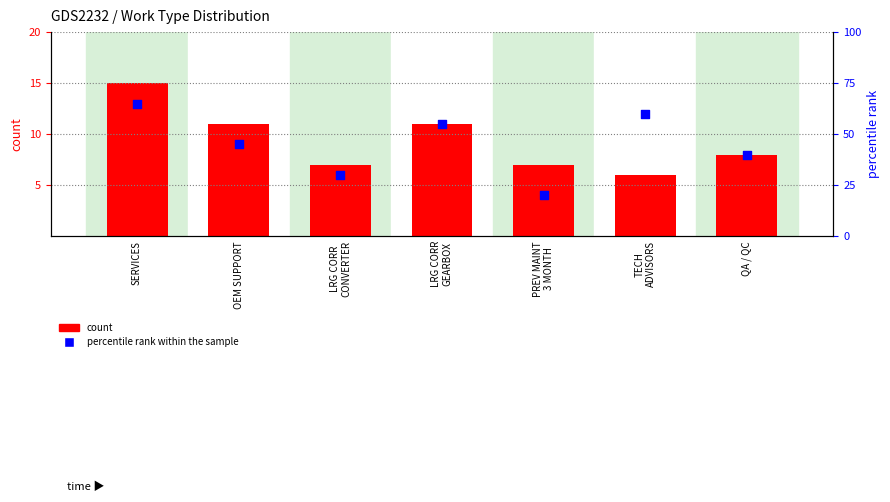

Which series contains the highest Y value?

percentile rank within the sample